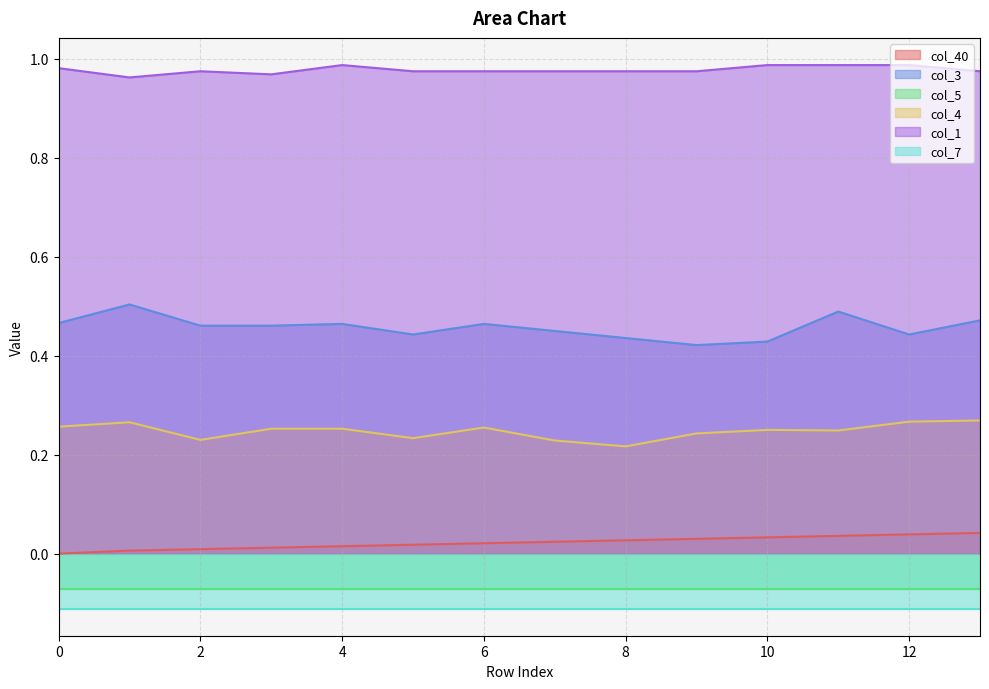

At which category is the sum across all series the highest?

11